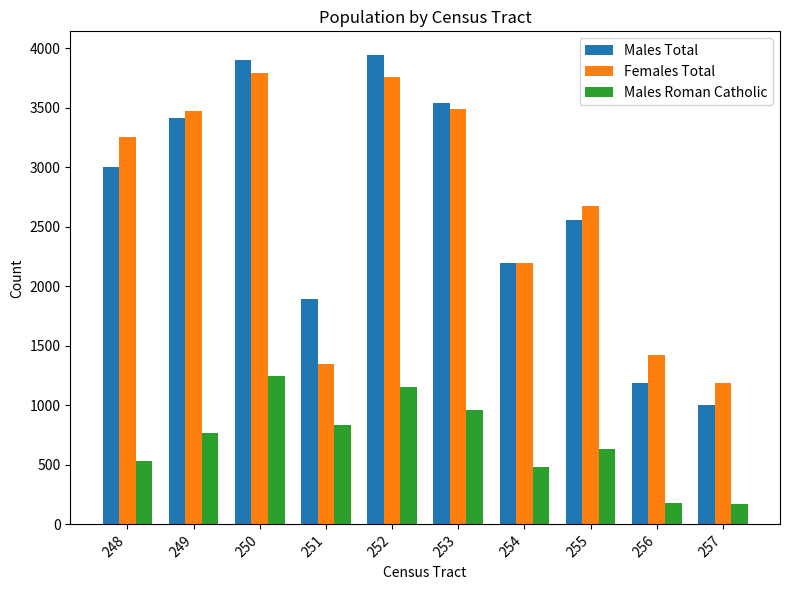

How many distinct data groups are displayed?

3